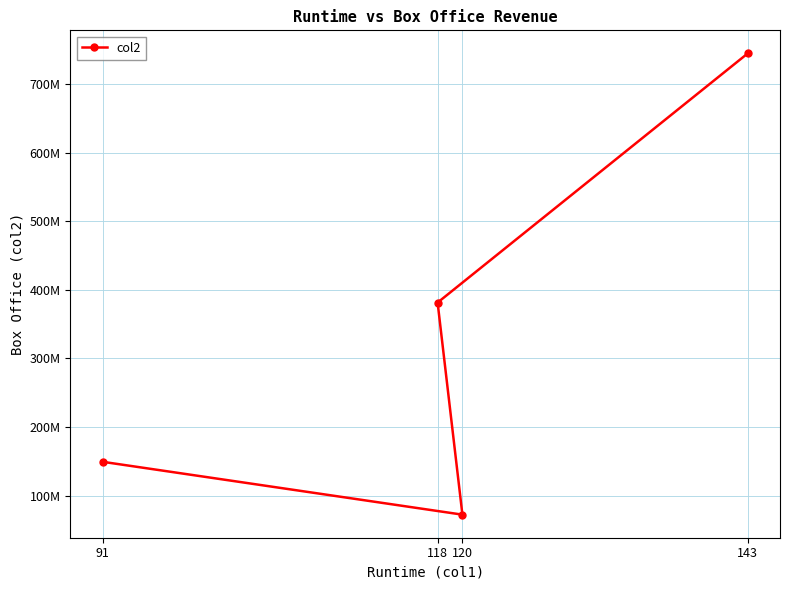

Where is the data nearest to the value 408596005?

118